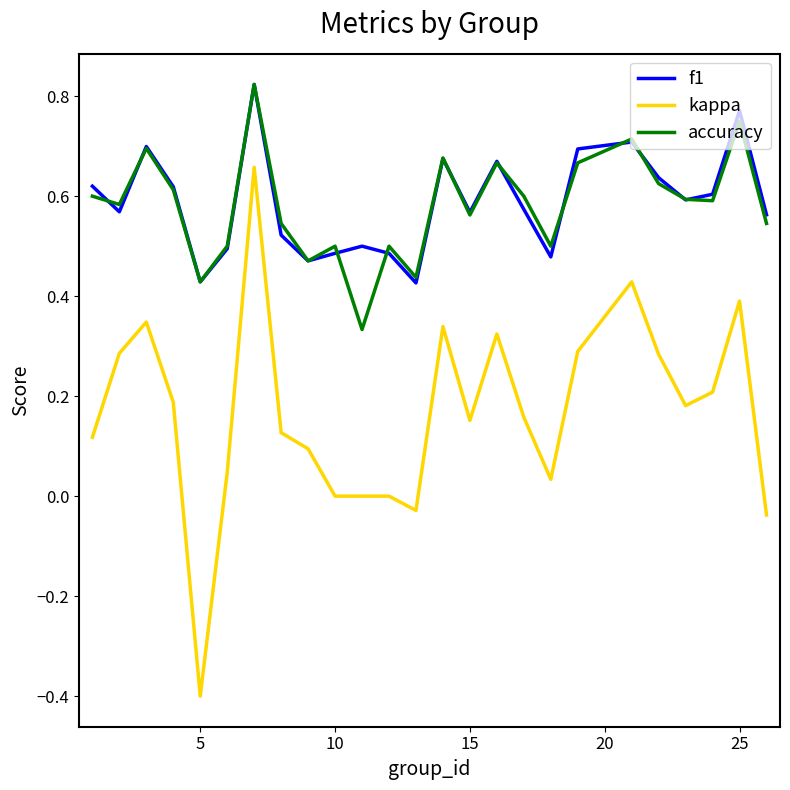

True or false: kappa and f1 intersect in this chart.

False